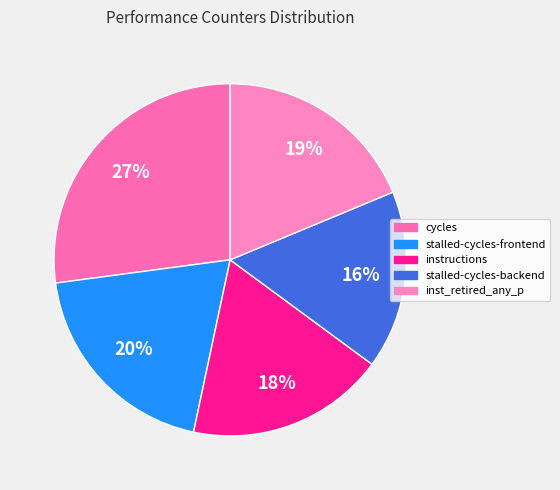

Does any single category account for the majority?

No